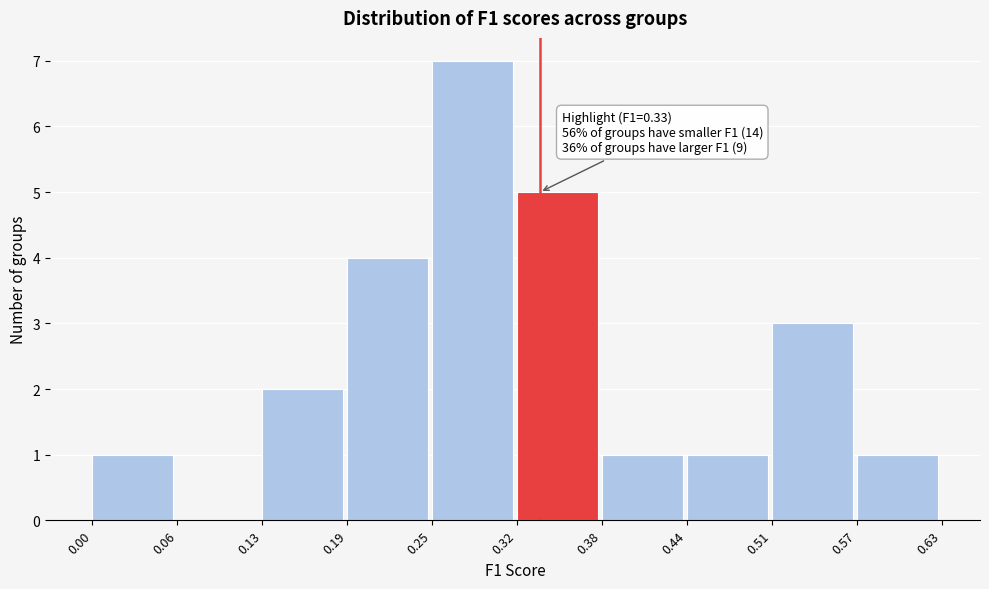

Which range on the x-axis has the tallest bar?

0.25 to 0.32